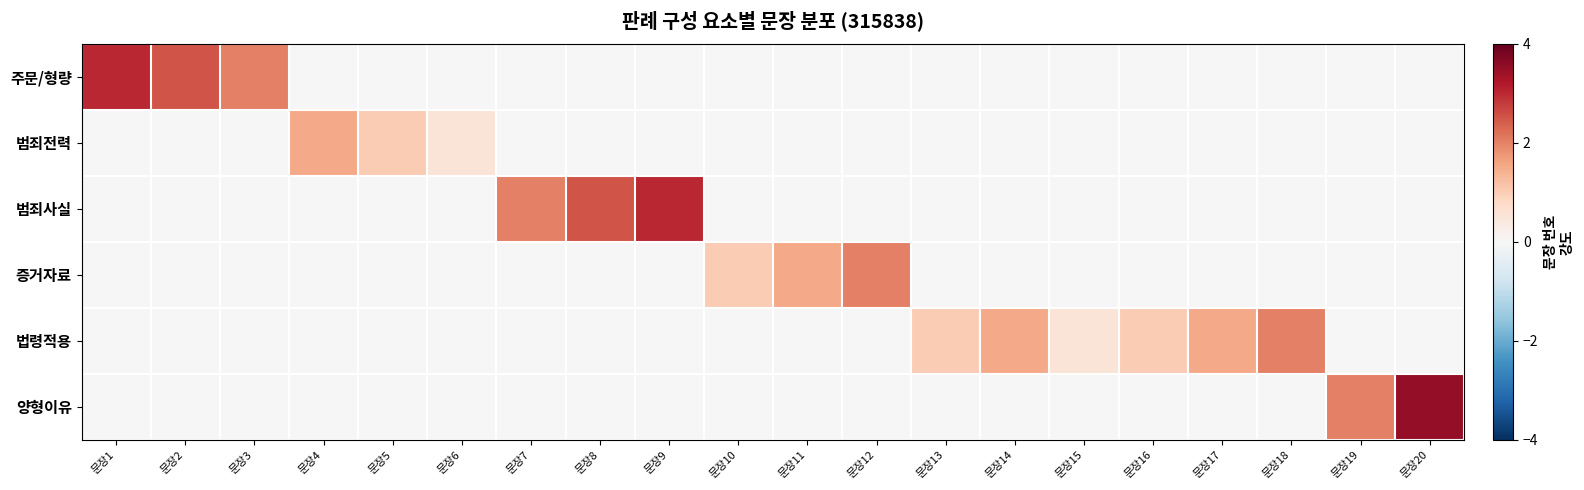

Which label corresponds to the largest value in the chart?

문장20